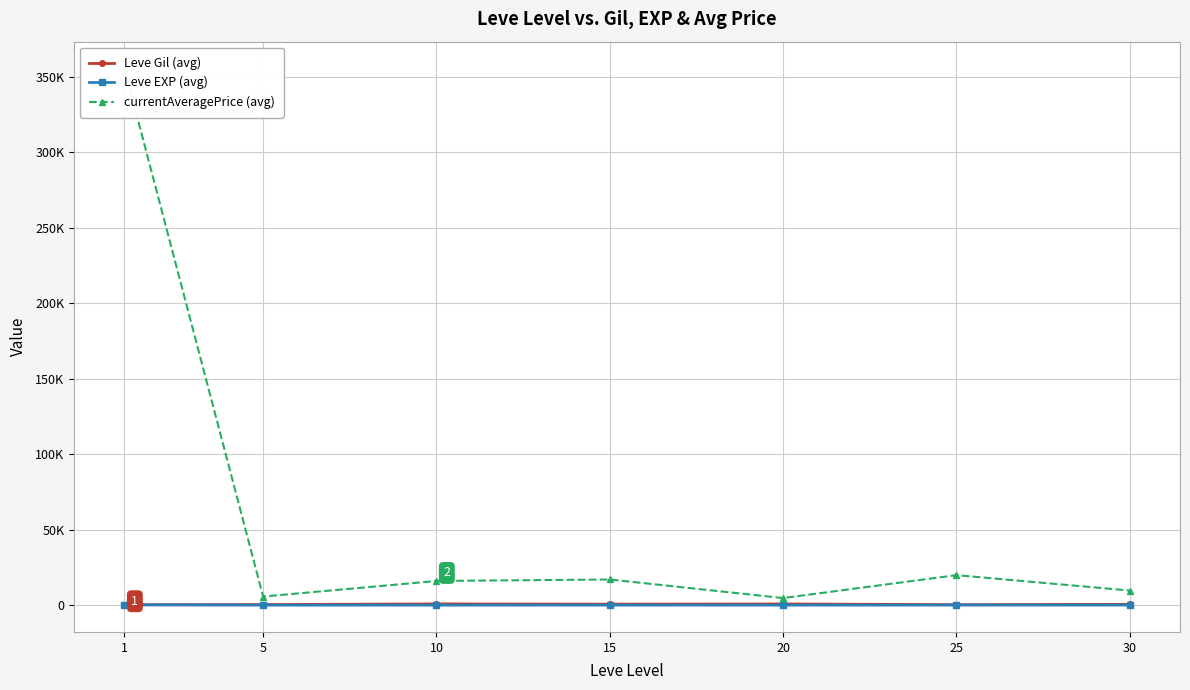

Which has a higher value, 1 or 15?

15